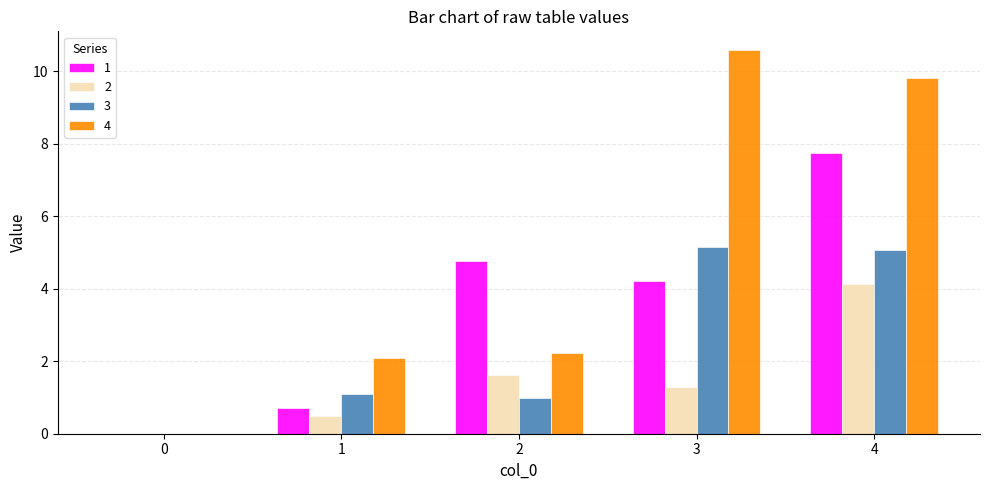

Where is 2 nearest to the value 2?

2